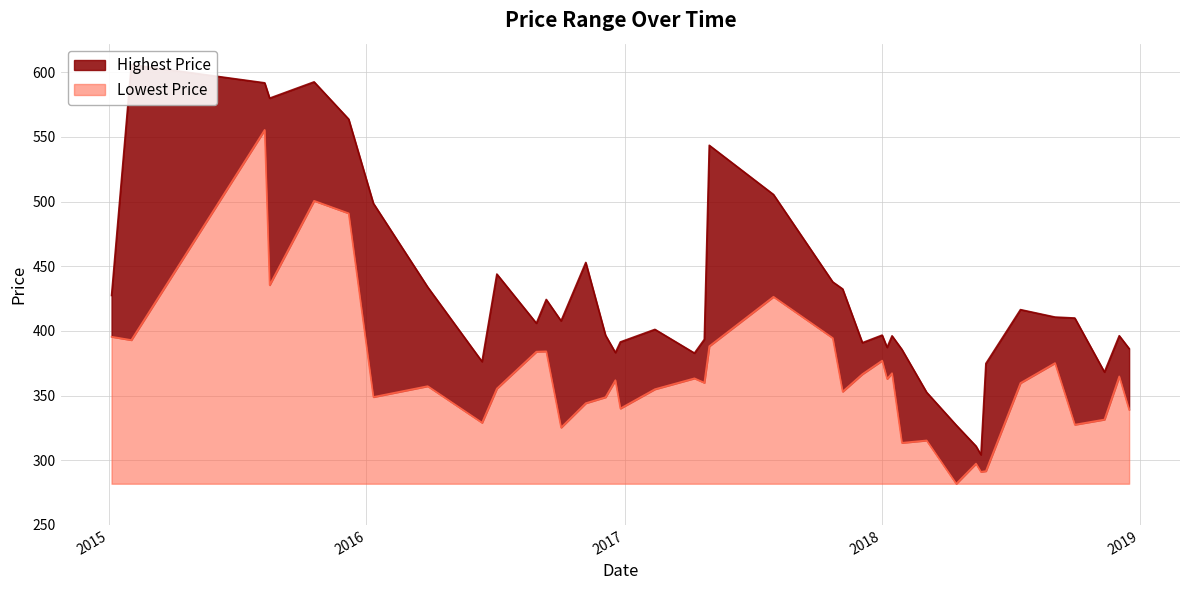

Which series changed the most between 2016-10-03 and 2017-11-06?

Lowest Price